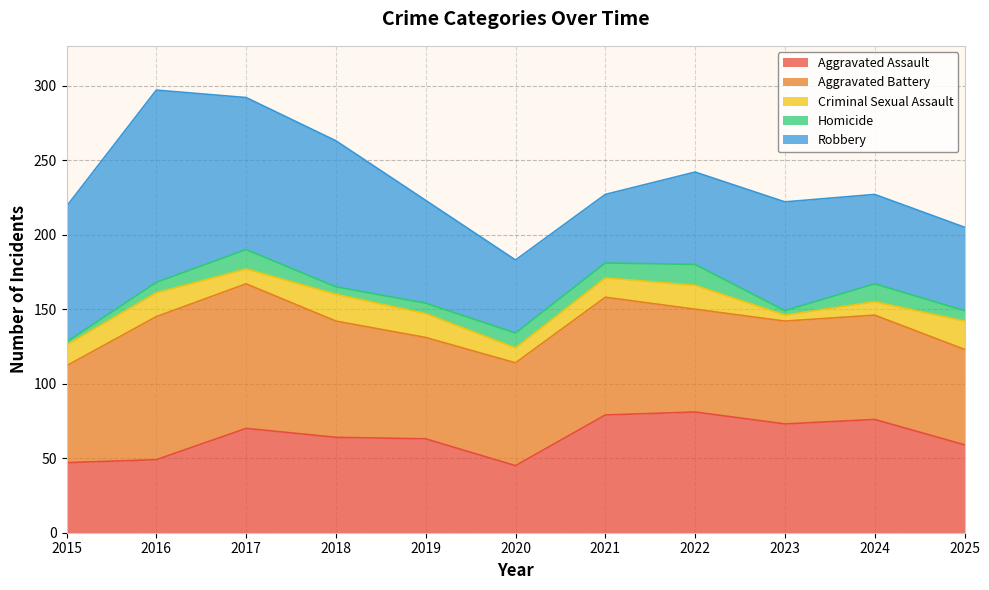

Does the chart display data point markers on the line(s)?

No